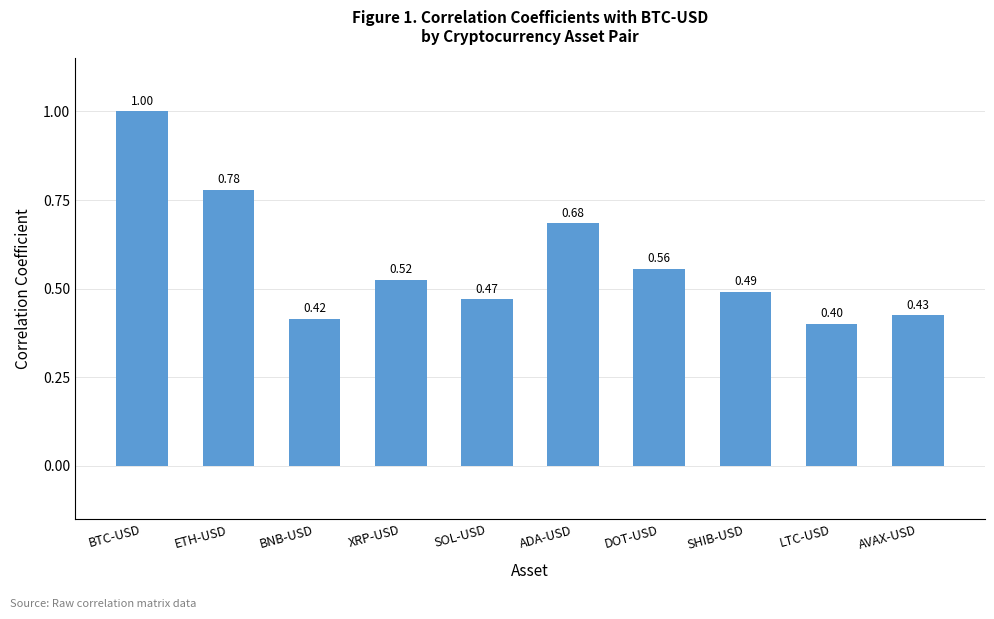

Between SHIB-USD and SOL-USD, which is larger?

SHIB-USD